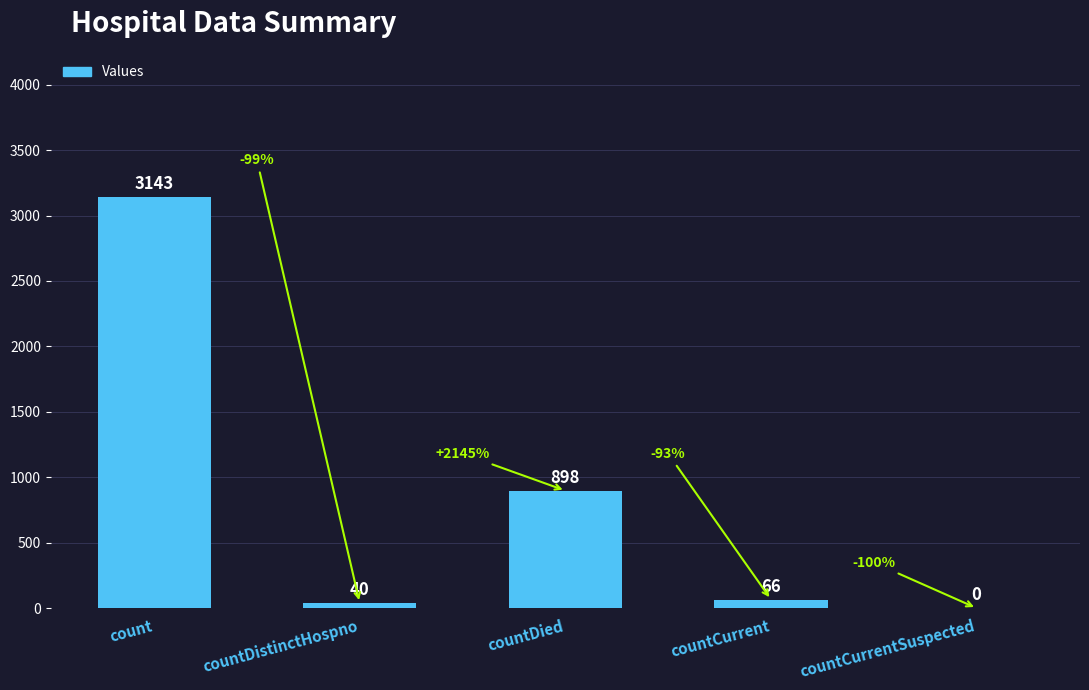

How many distinct data groups are displayed?

1